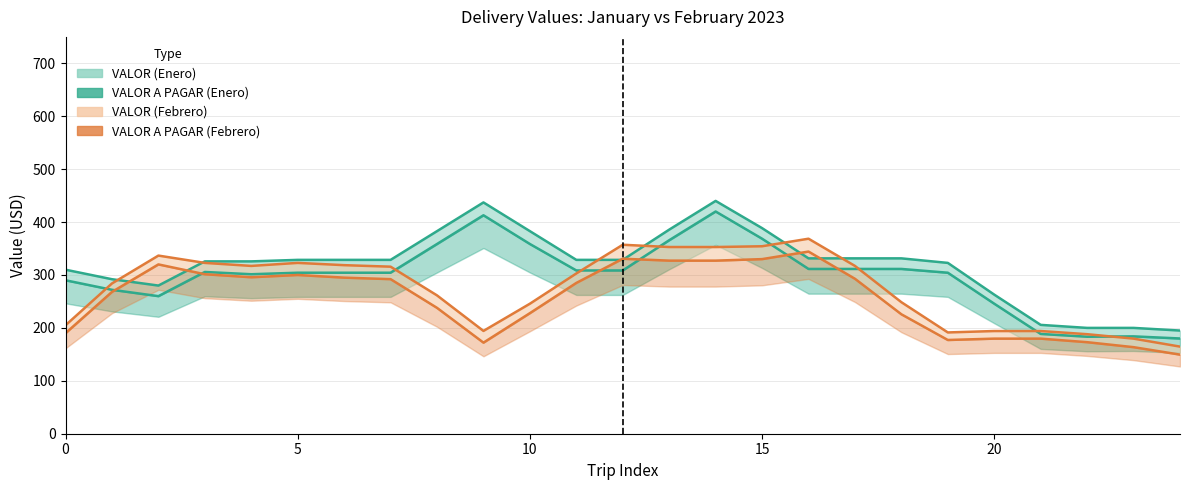

Reading left to right, list all the values displayed in this chart.

VALOR A PAGAR (Enero): 290.0	272.0	260.0	305.7	301.4	304.3	304.3	304.3	358.6	412.9	358.6	308.6	308.6	365.7	420.0	368.6	311.4	311.4	311.4	304.3	245.7	188.6	183.3	184.0	180.0
VALOR A PAGAR (Febrero): 190.0	268.0	320.0	301.4	295.7	300.0	295.0	292.1	237.9	172.1	227.9	285.0	330.7	327.1	327.1	330.0	344.3	292.9	225.7	177.1	179.7	179.7	173.0	163.6	149.5